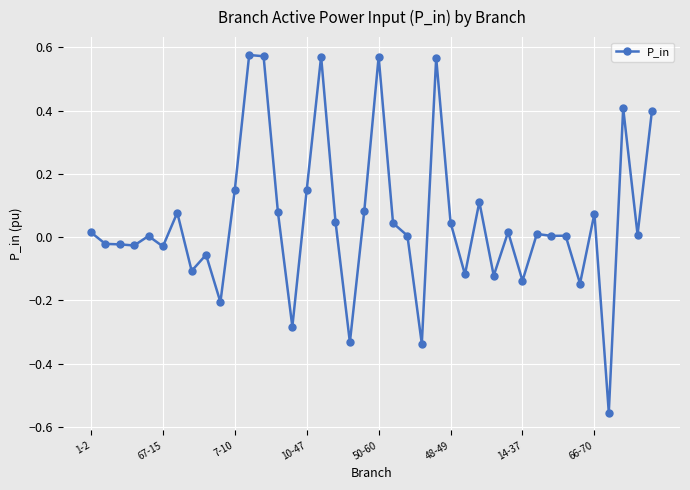

How many distinct data groups are displayed?

1